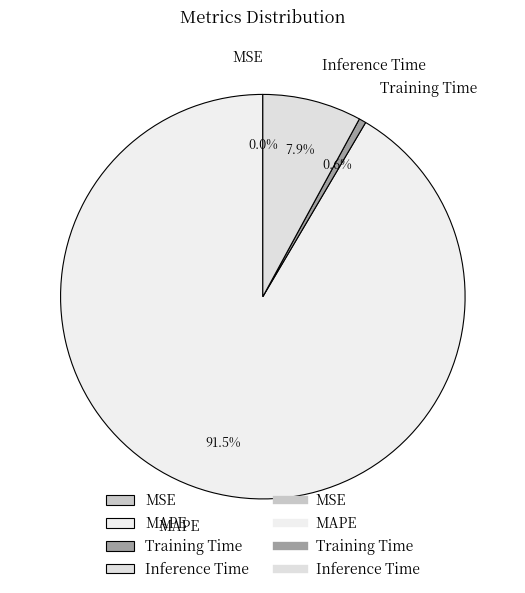

What portion of the pie excludes MAPE?

8.5%